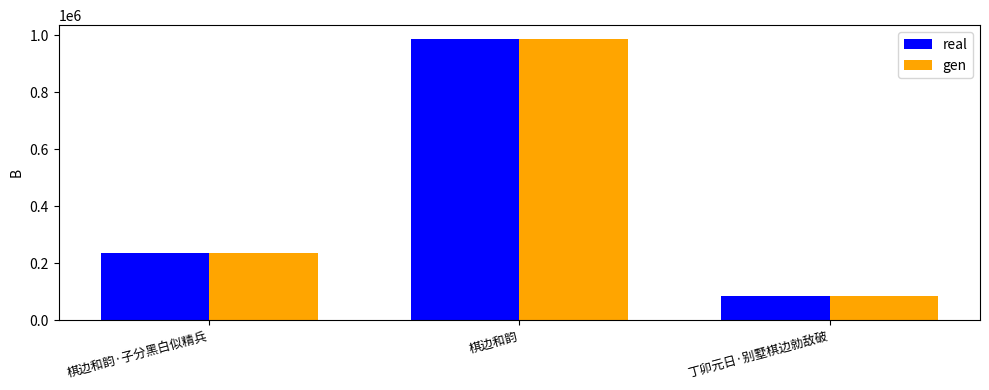

Are the bars horizontal?

No